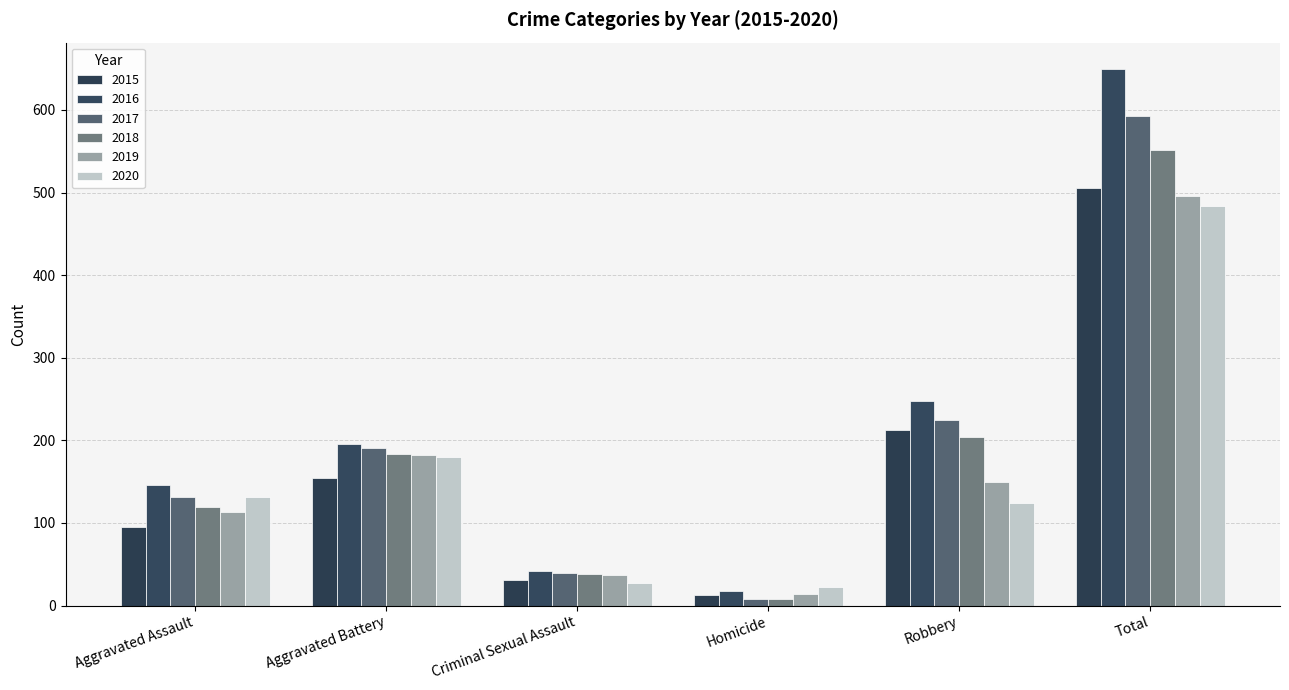

Is the value of 2017 at Criminal Sexual Assault greater than the value of 2016 at Criminal Sexual Assault?

No